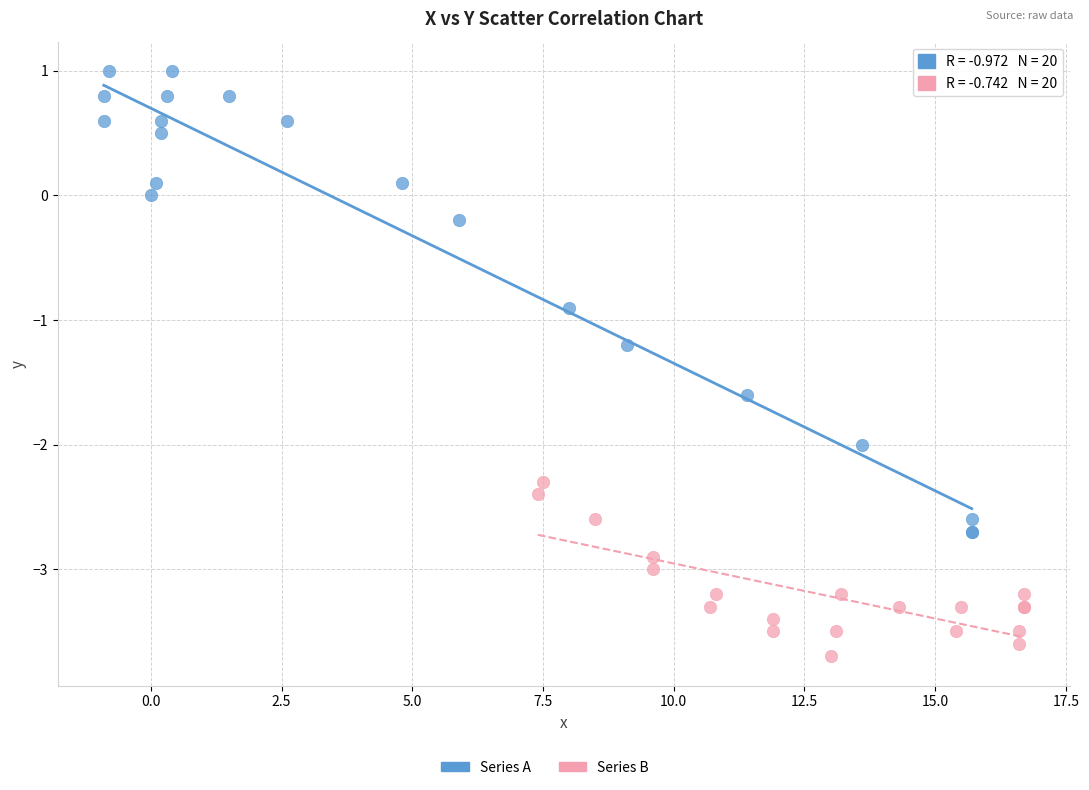

Which series contains the highest Y value?

Series A